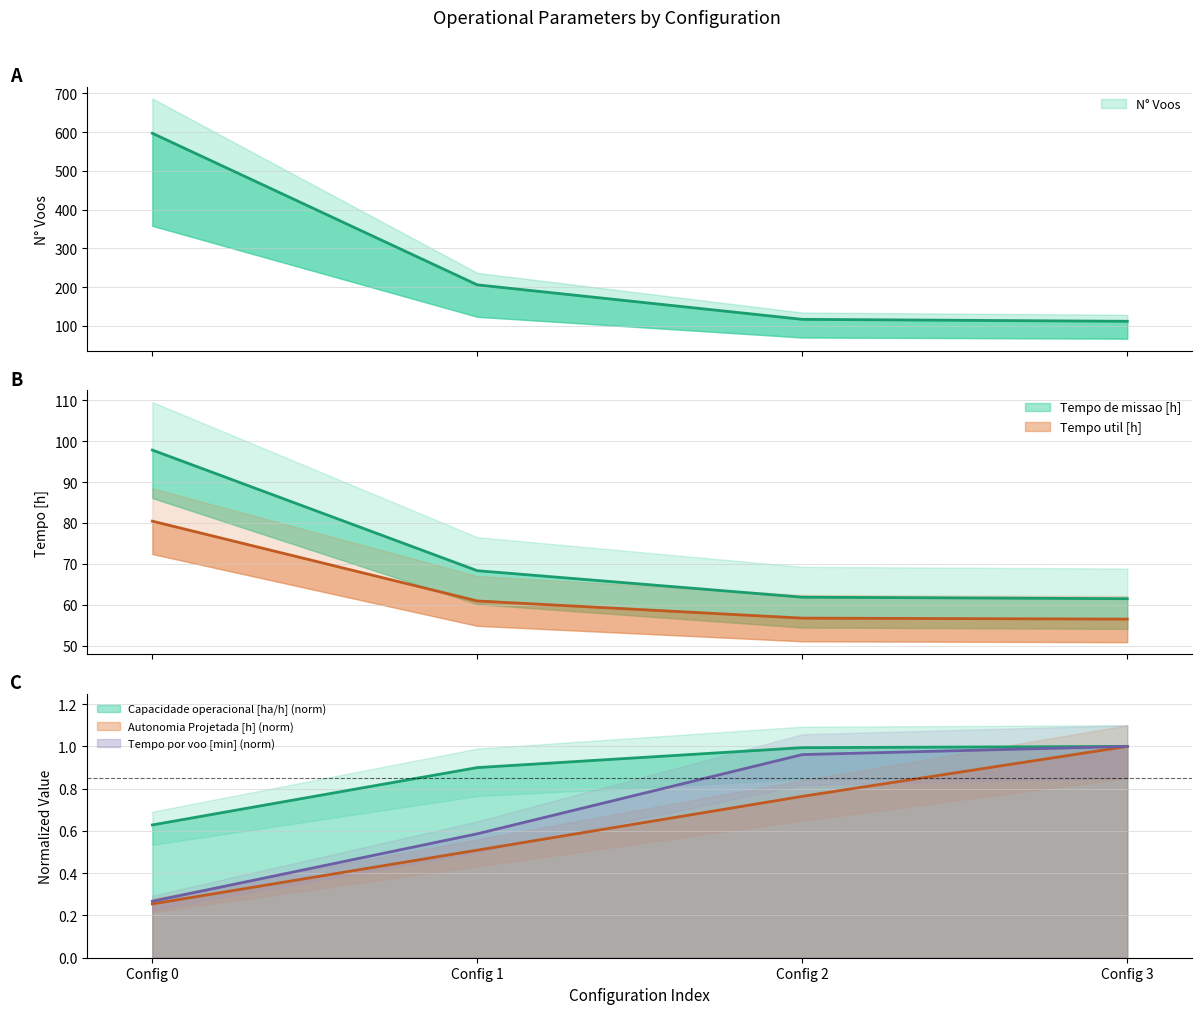

What are all the series names shown in the legend?

Capacidade operacional [ha/h], Tempo de missao [h], Tempo util [h], Tempo por voo [min], Autonomia Projetada [h], N° Voos